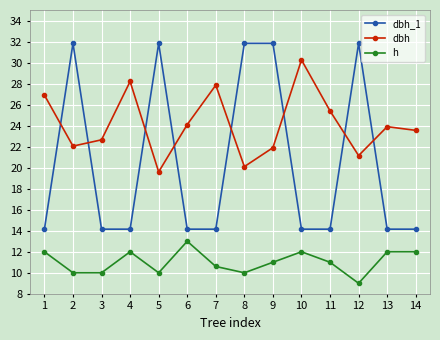

What is the value of the h point at the 6th from the left?

13.0